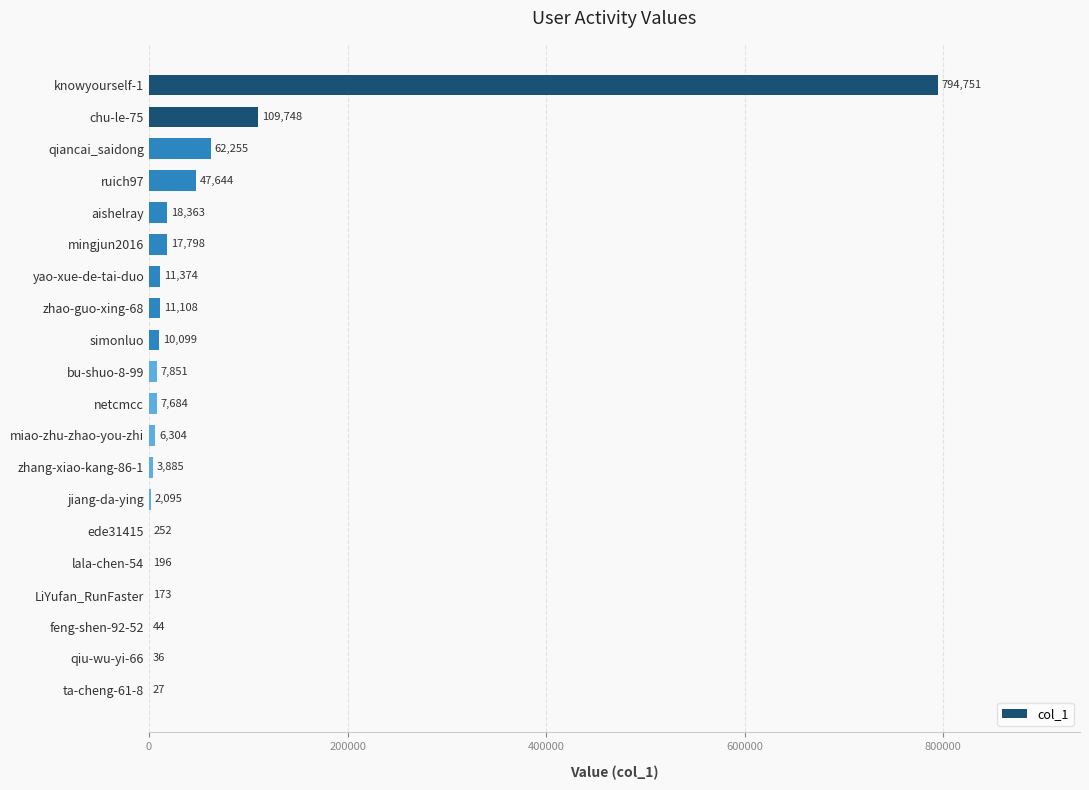

What is the maximum value shown in the chart?

794751